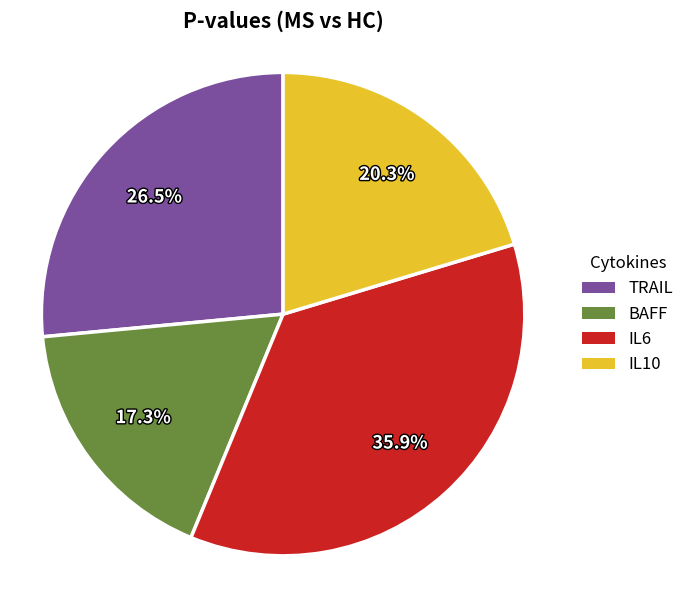

What percentage is the BAFF slice, to the nearest percent?

17%